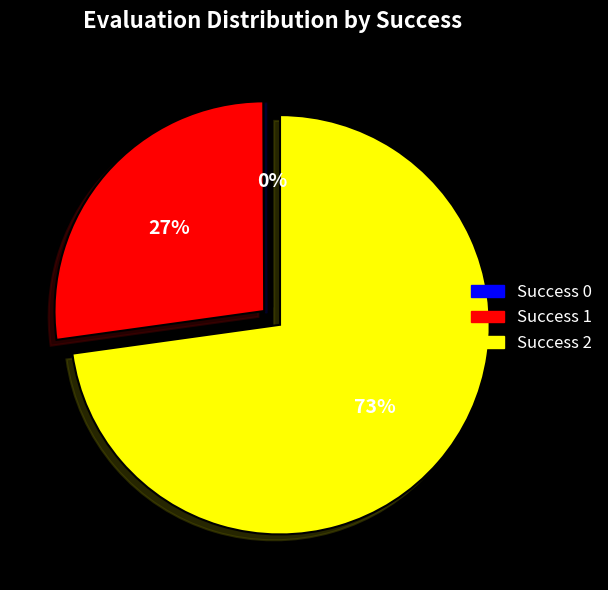

To the nearest percent, what is the difference between the largest and smallest slice percentages?

73%